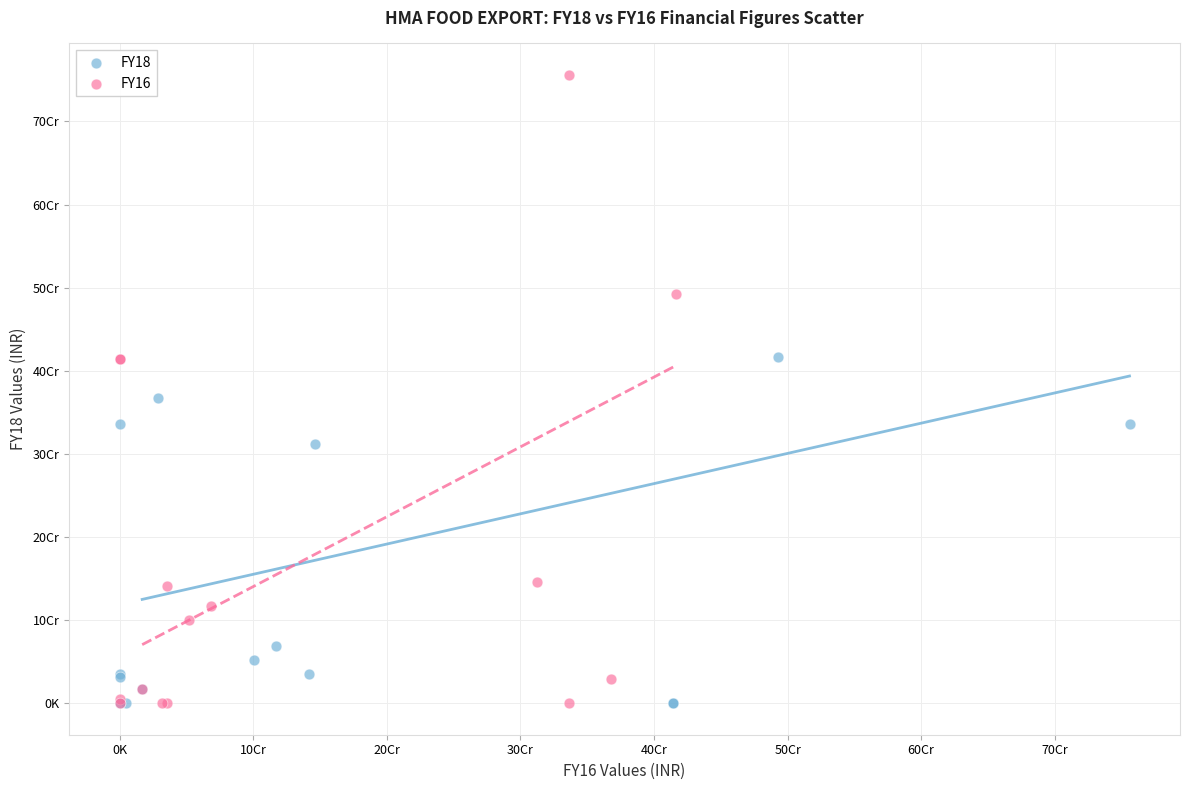

What are all the series names shown in the legend?

FY18, FY16